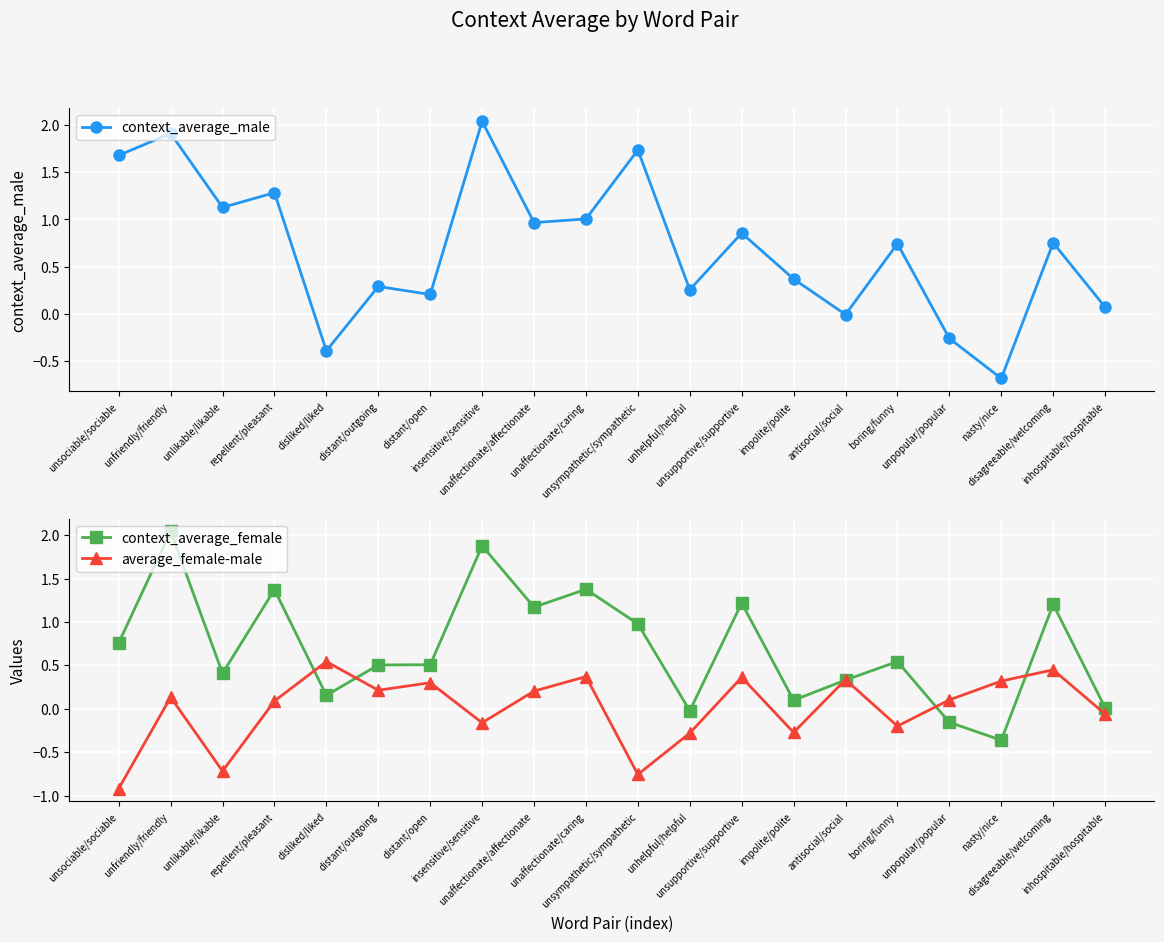

What is the label of the 8th point from the left?

insensitive/sensitive